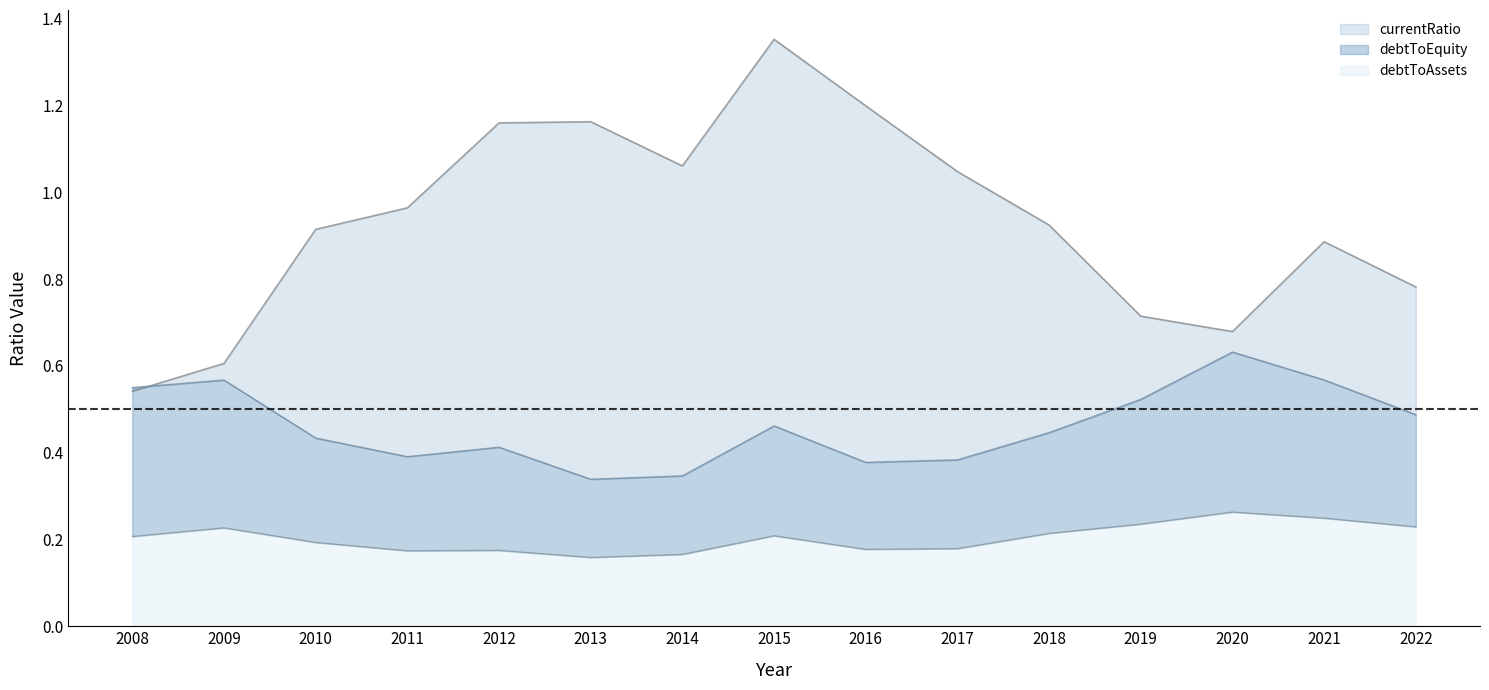

At which category is the sum across all series the highest?

2015